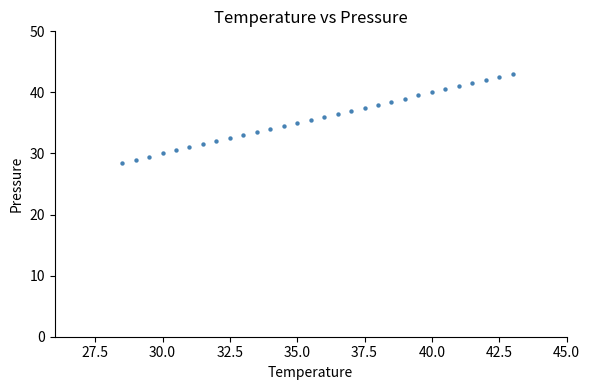

What is the range of X values (max minus min)?

14.5